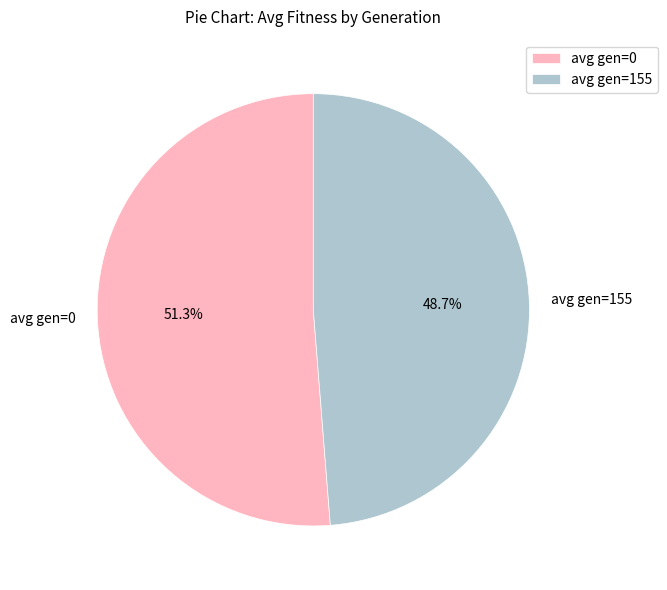

Rank the categories by value from highest to lowest.

avg gen=0, avg gen=155